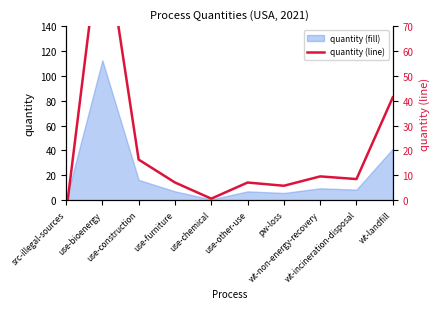

Where does the data first go above 8?

use-bioenergy